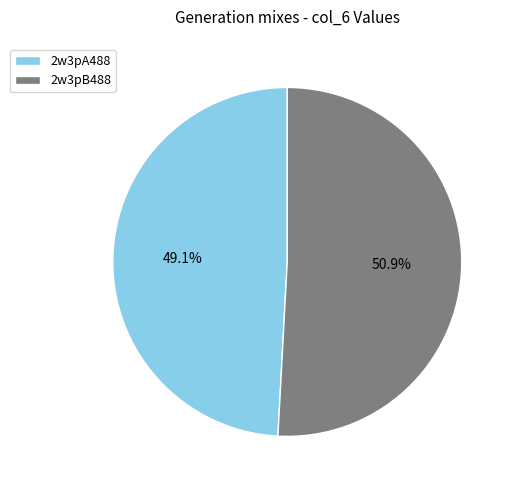

Between 2w3pB488 and 2w3pA488, which is larger?

2w3pB488